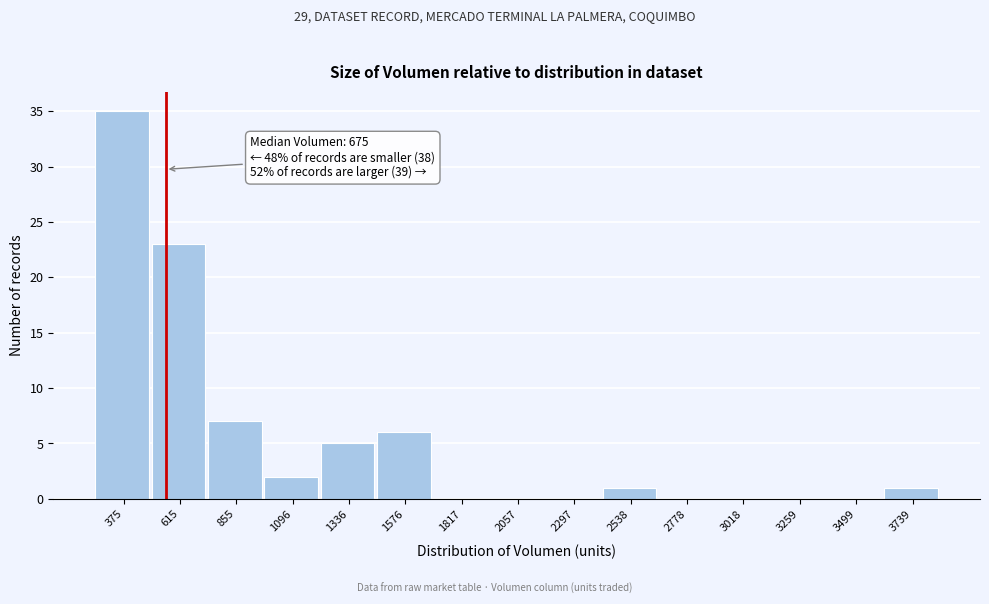

Reading left to right, list all the values displayed in this chart.

375=35	615=23	855=7	1096=2	1336=5	1576=6	1817=0	2057=0	2297=0	2538=1	2778=0	3018=0	3259=0	3499=0	3739=1